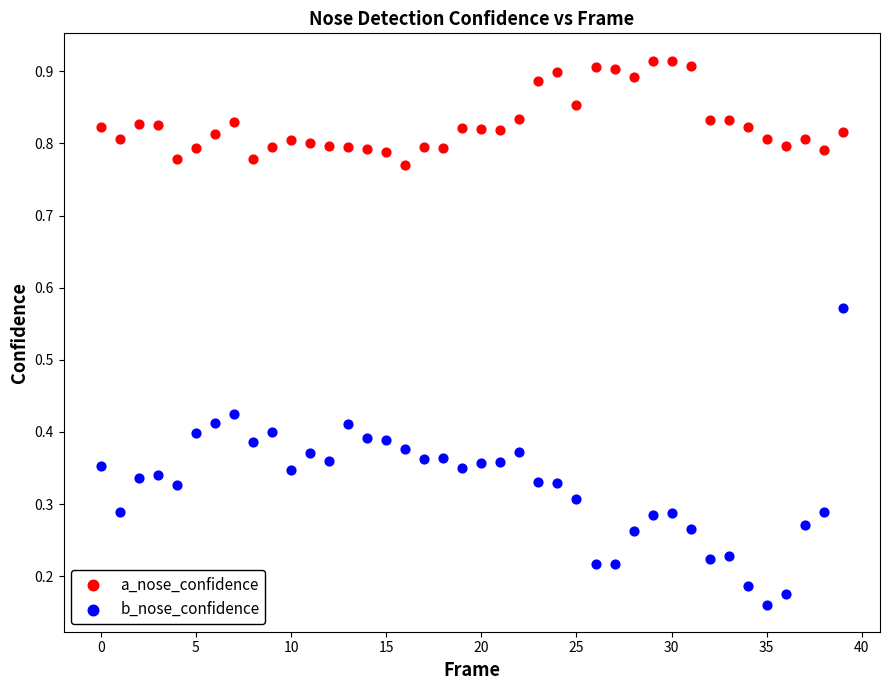

Which series contains the lowest Y value?

b_nose_confidence